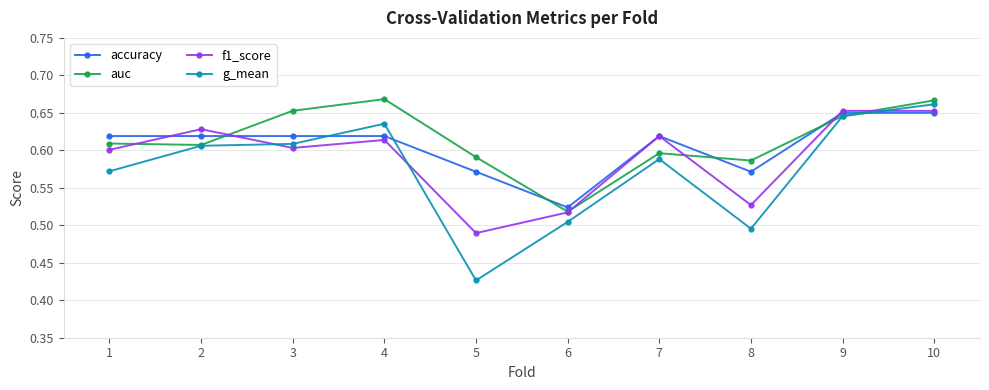

What is the total value across all series at 2?

2.5